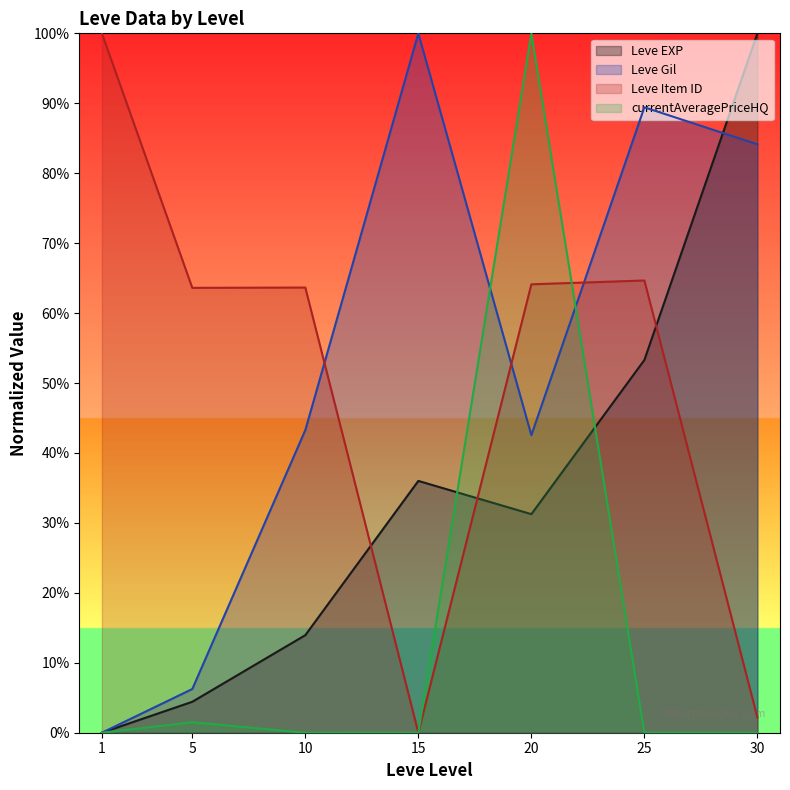

What is the average value of the currentAveragePriceHQ series?

0.1